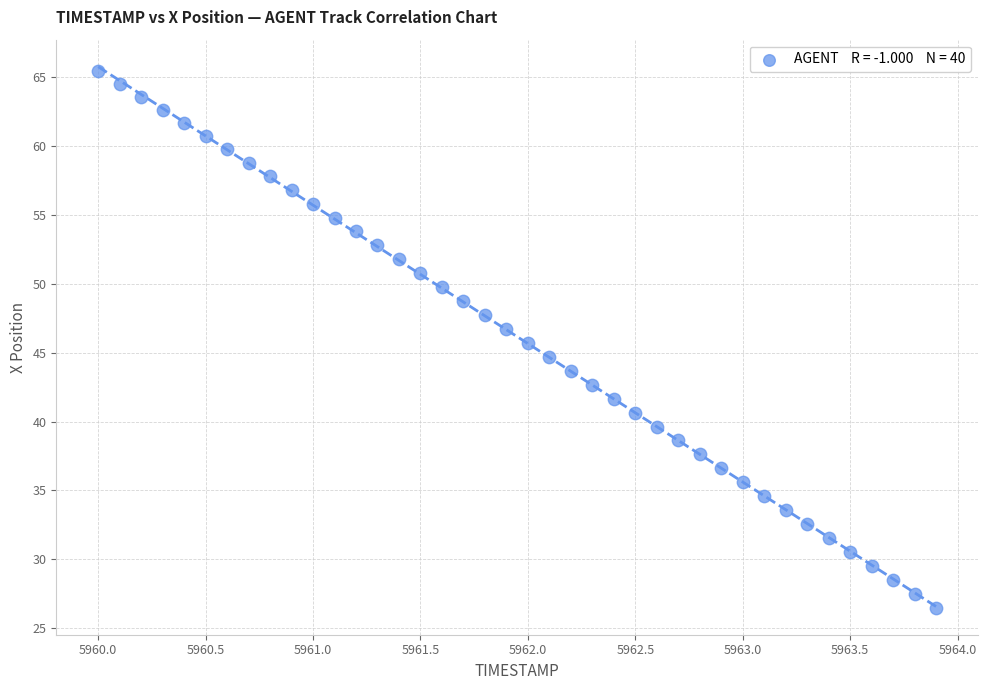

What is the range of X values (max minus min)?

3.9